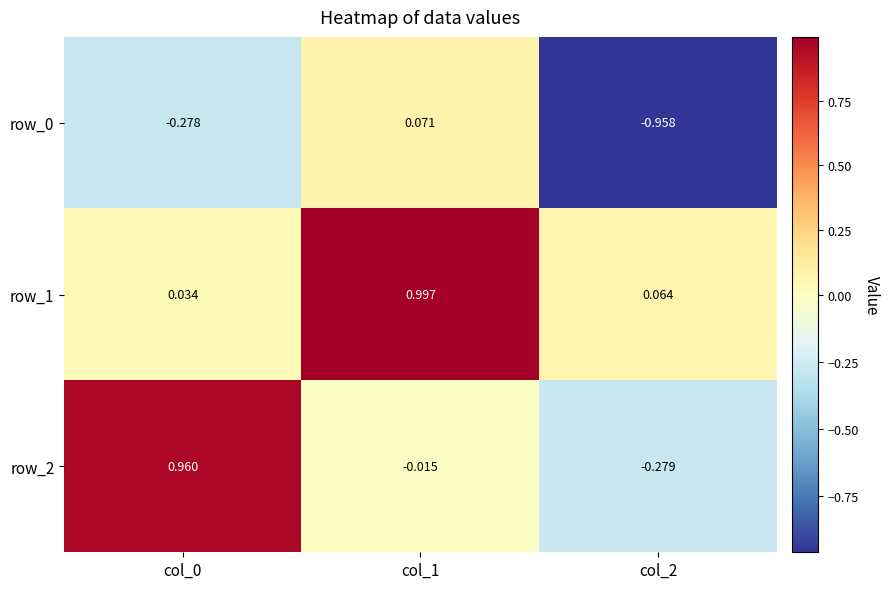

At which category is the sum across all series the highest?

col_1